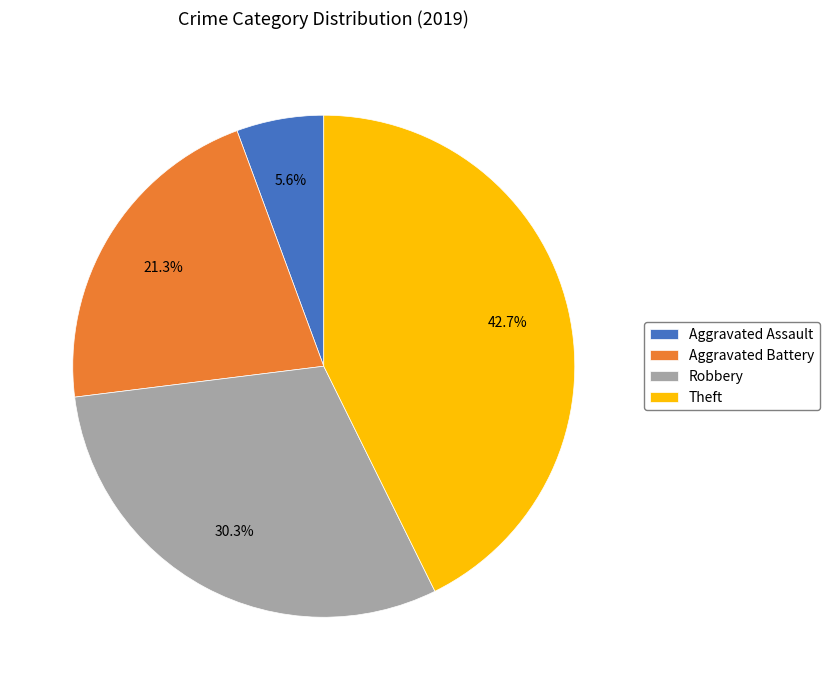

To the nearest percent, what is the difference between the Aggravated Battery and Robbery slice percentages?

9%